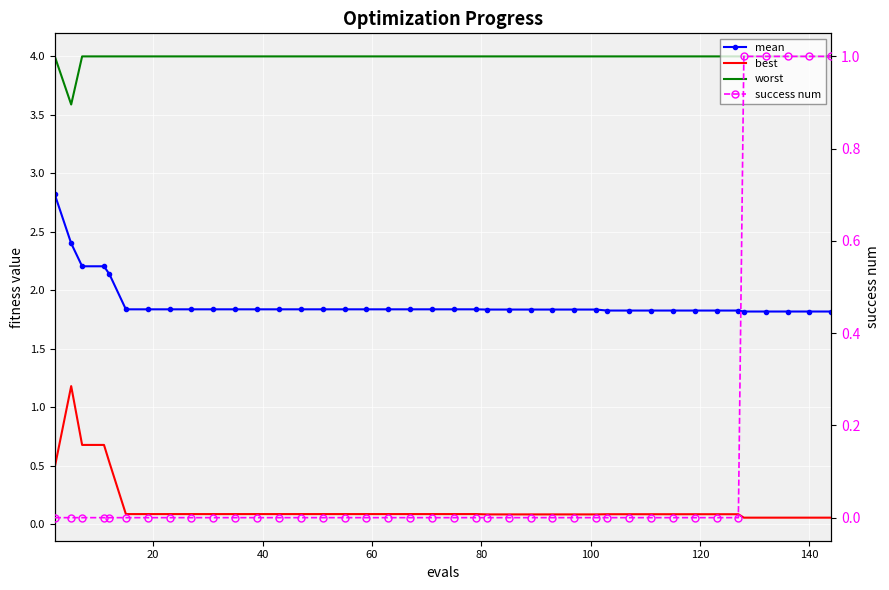

Which series has the largest range (max minus min)?

best